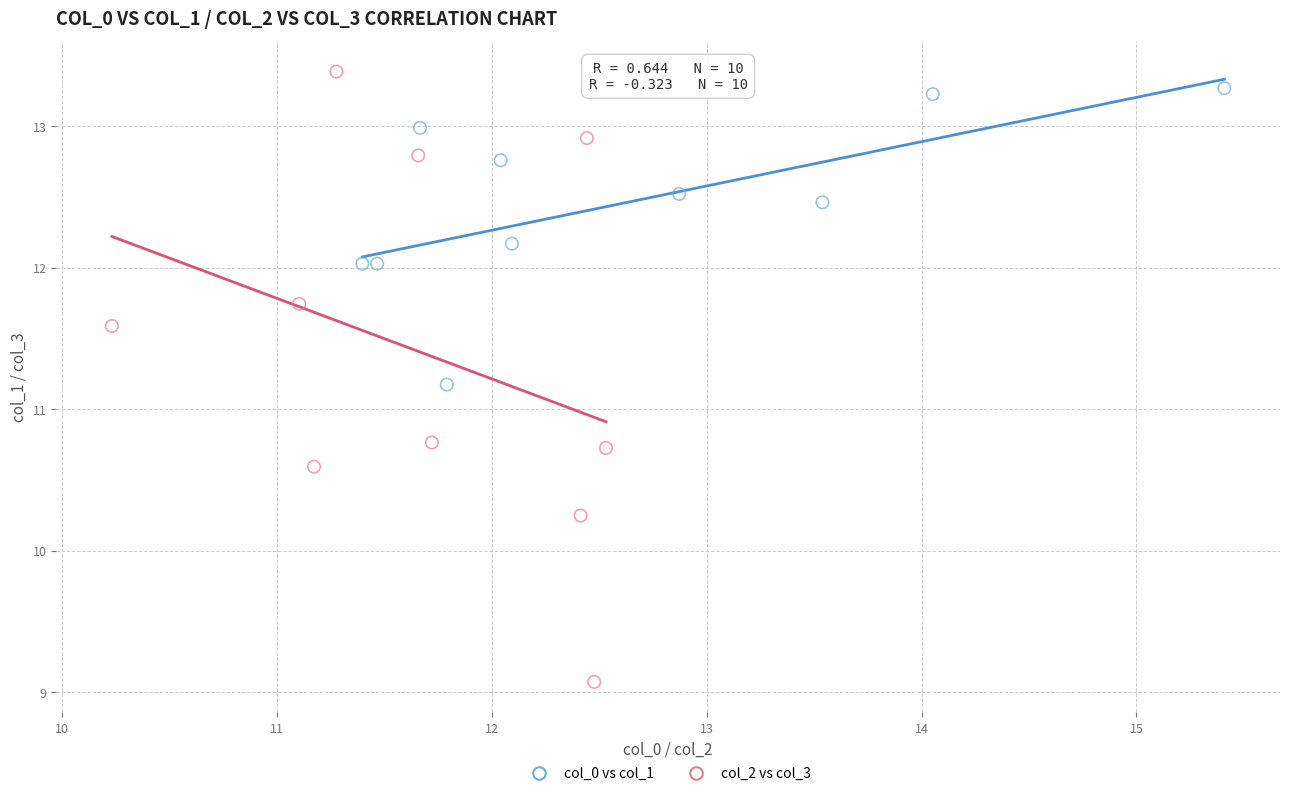

Which series reaches the minimum Y coordinate?

col_2 vs col_3